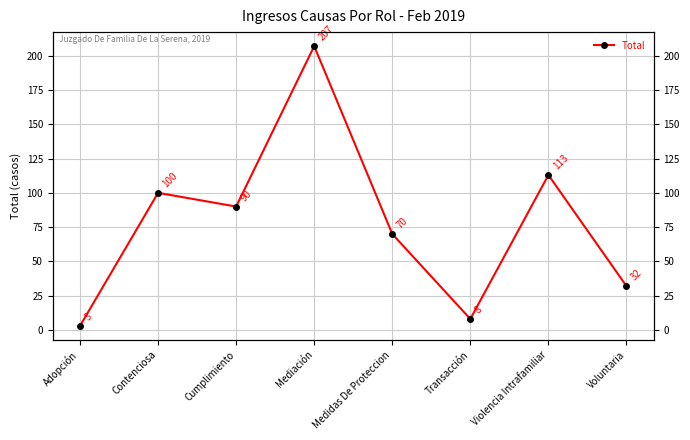

What is the difference between the second highest and second lowest values?

105